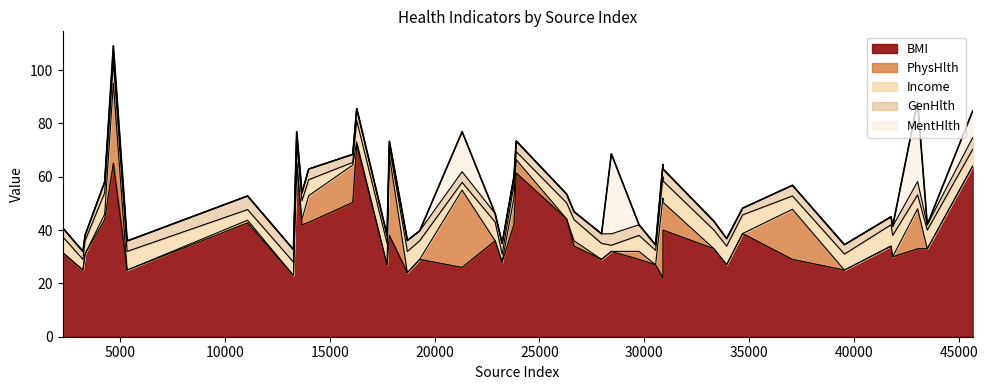

What are all the series names shown in the legend?

BMI, PhysHlth, Income, GenHlth, MentHlth